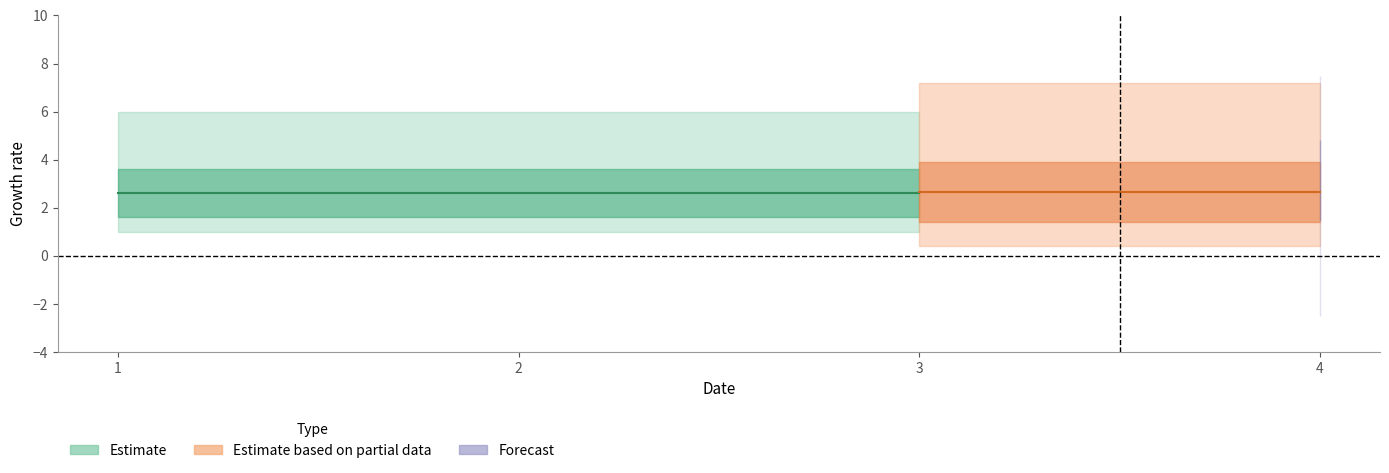

The value of col_2 at 2 is 3. True or false?

True